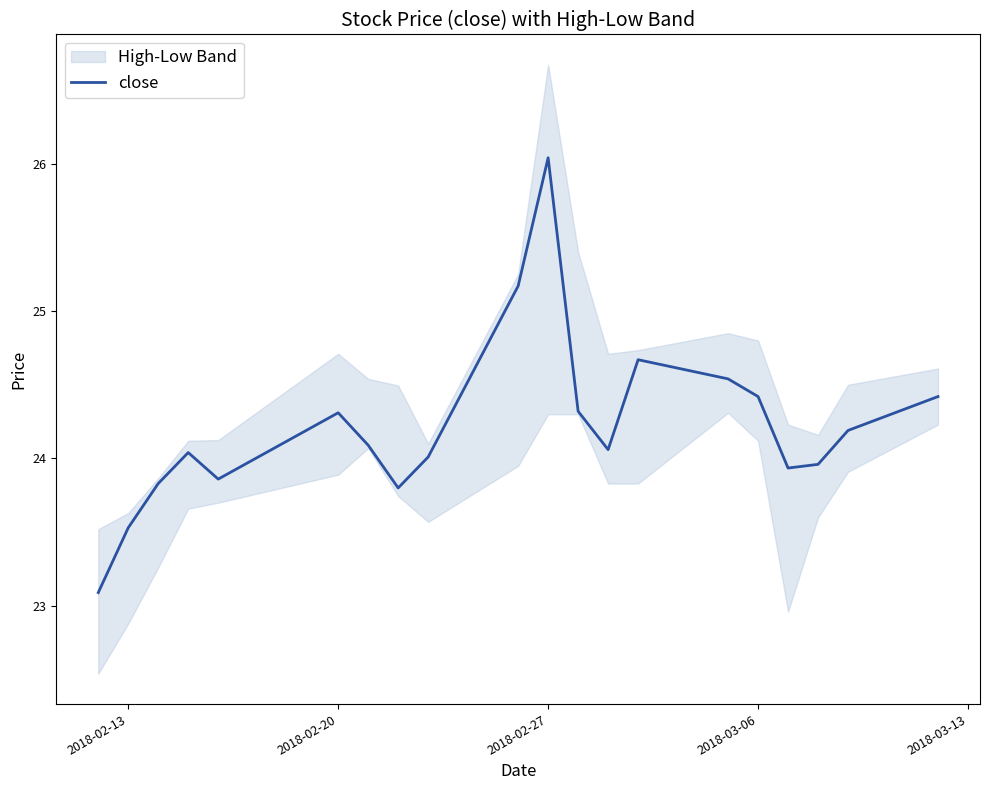

What is the average value?

24.2